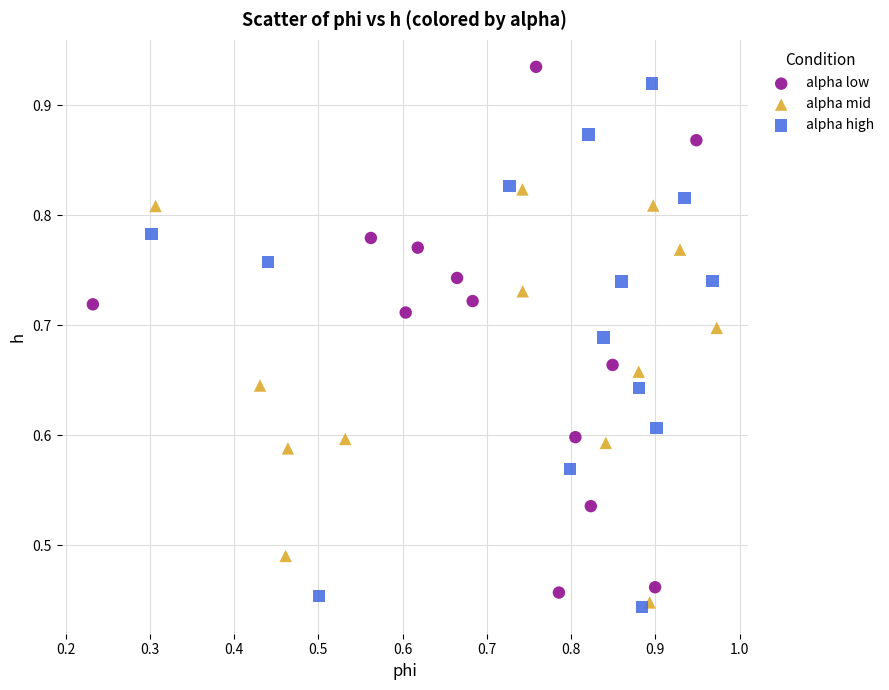

What are all the series names shown in the legend?

alpha low, alpha mid, alpha high